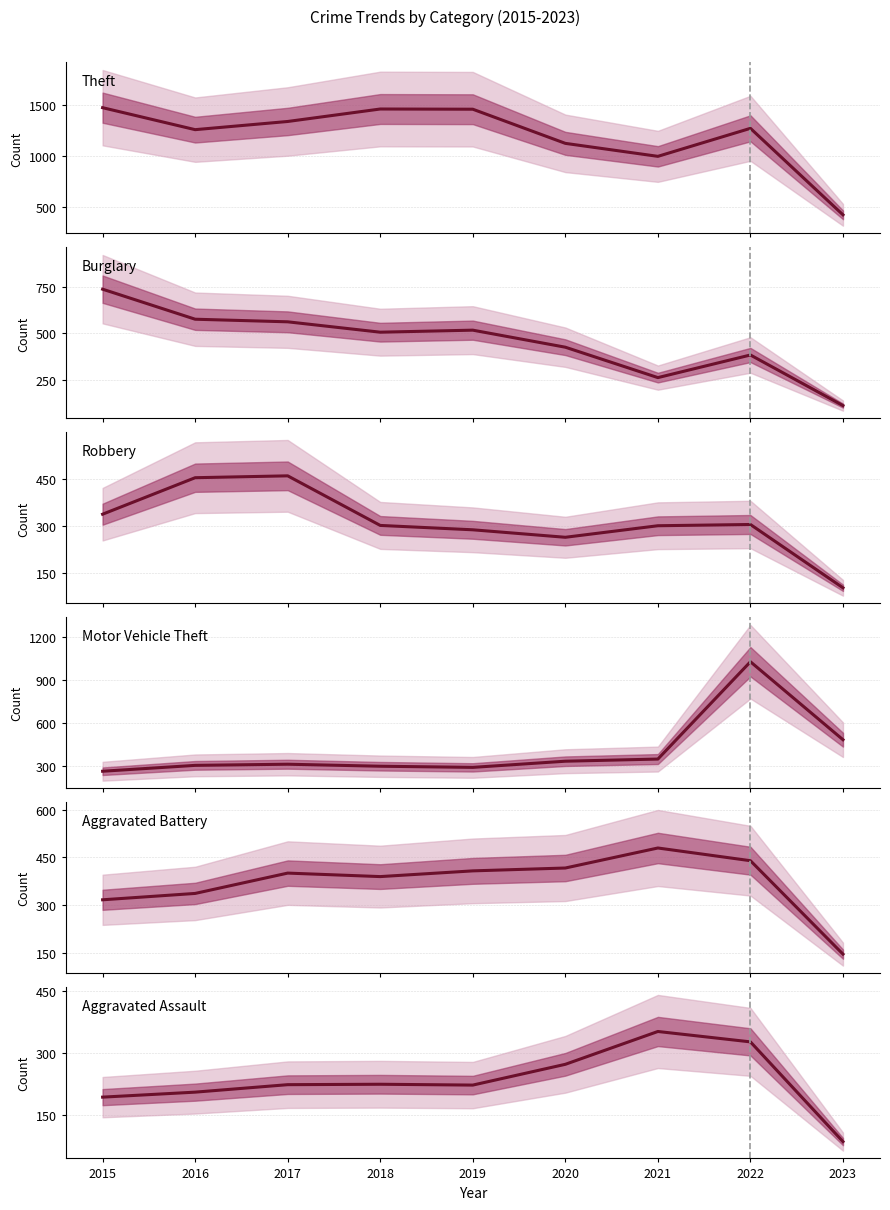

Which series has the largest total across all categories?

Theft